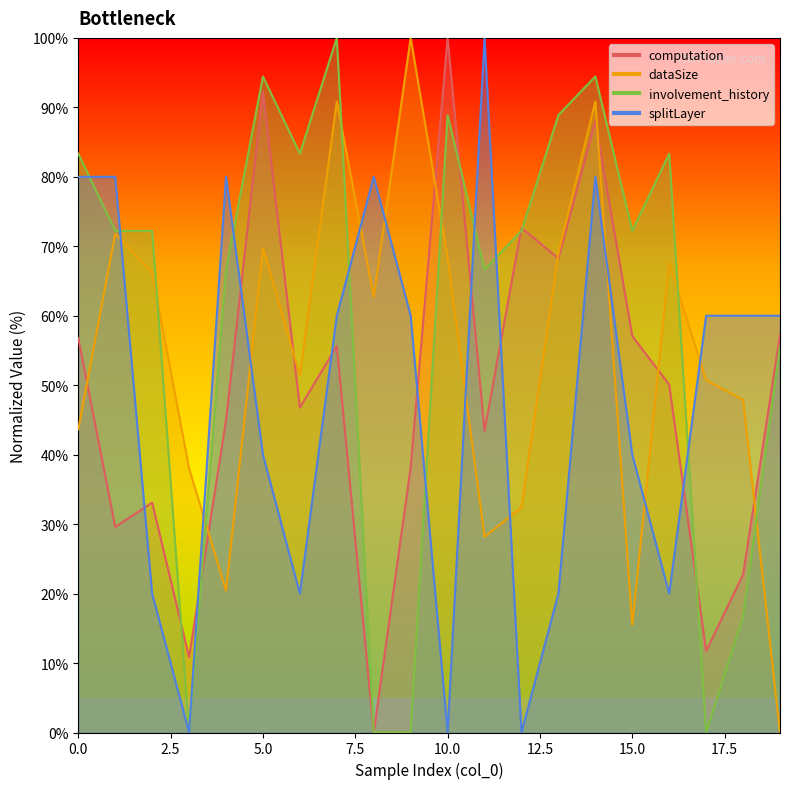

At which category is the sum across all series the highest?

14